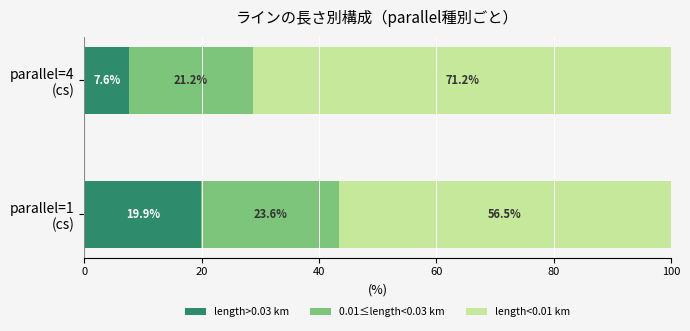

What is the average value of the length>0.03 km series?

13.8